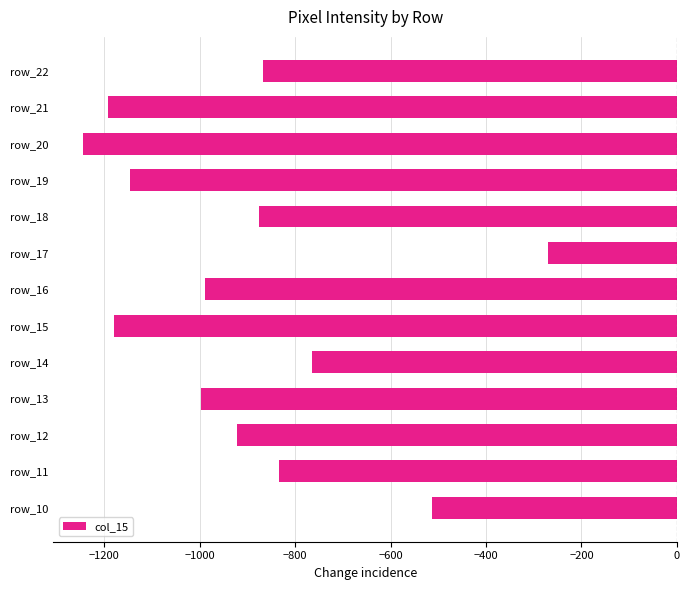

What is the average value?

-907